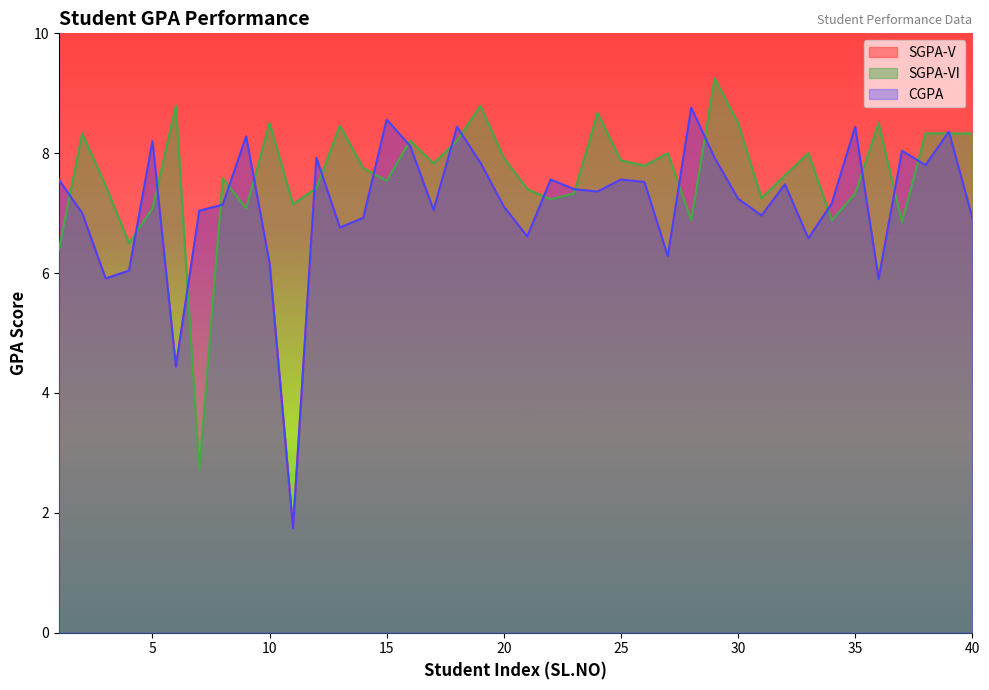

How many lines are shown in the chart?

3